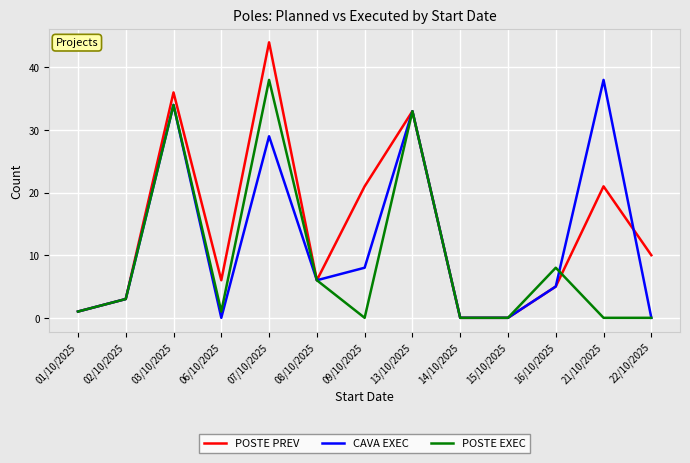

True or false: CAVA EXEC has a value of 38 at 21/10/2025.

True